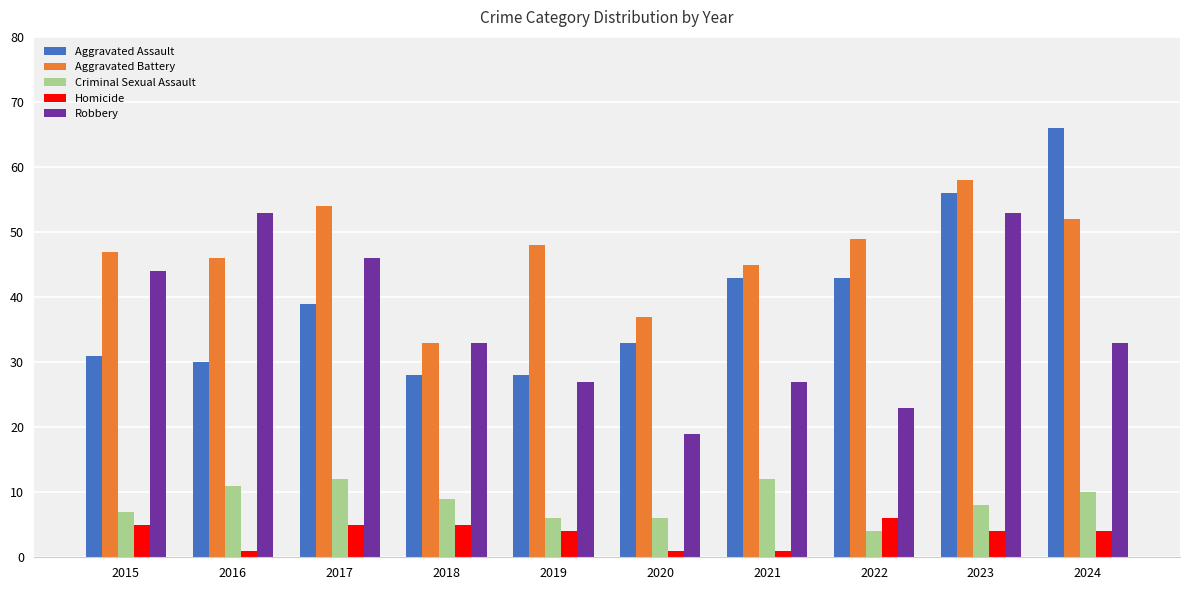

How many bars are there in each group?

5